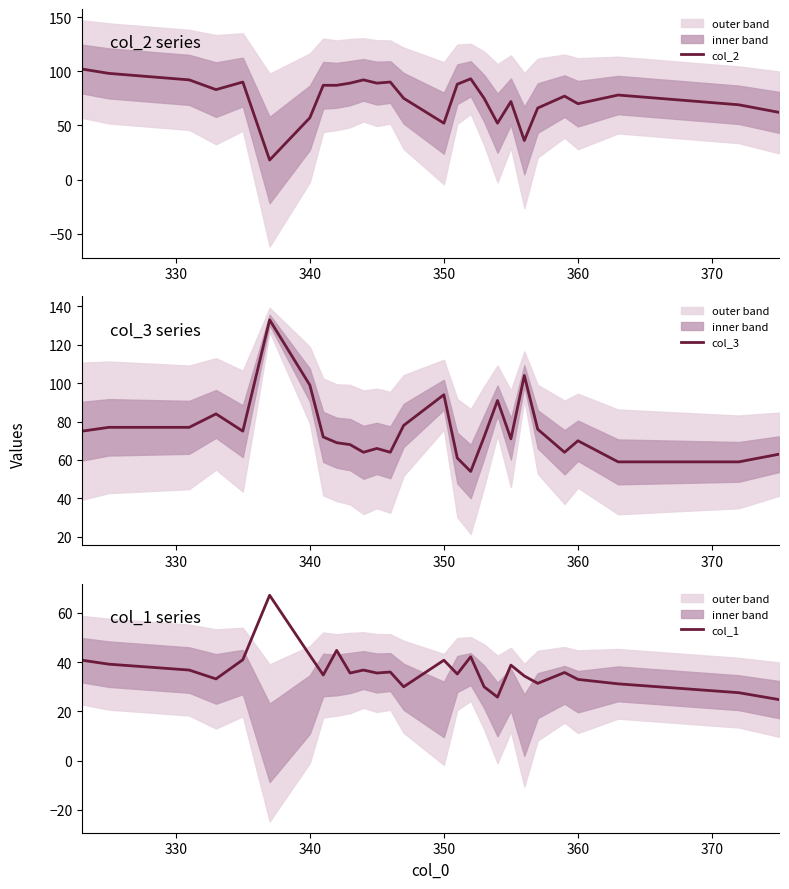

What is the maximum value for col_1?

67.2